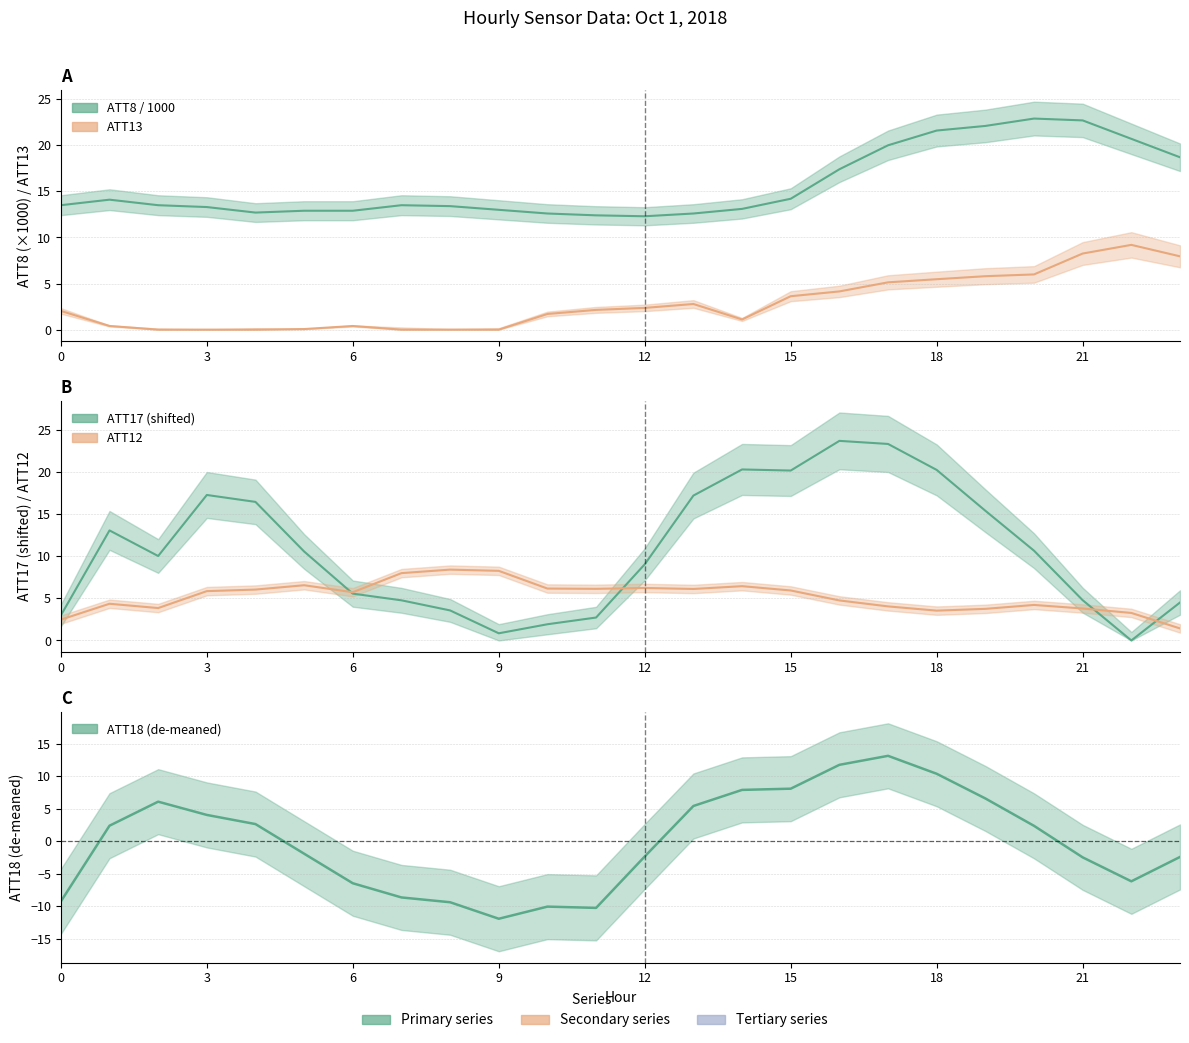

What is the difference between the second highest and minimum values in the ATT17 series?

23.3